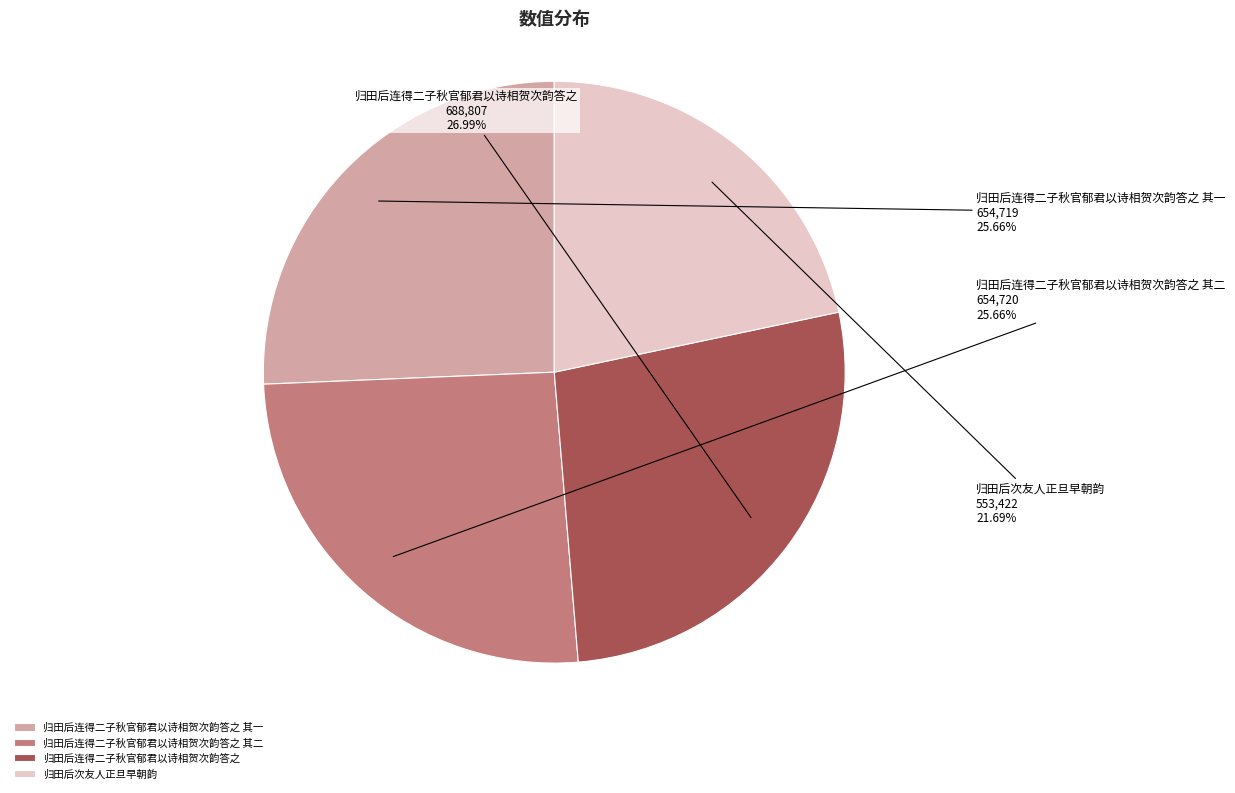

True or false: 归田后连得二子秋官郁君以诗相贺次韵答之 其一 accounts for 38% of the total.

False